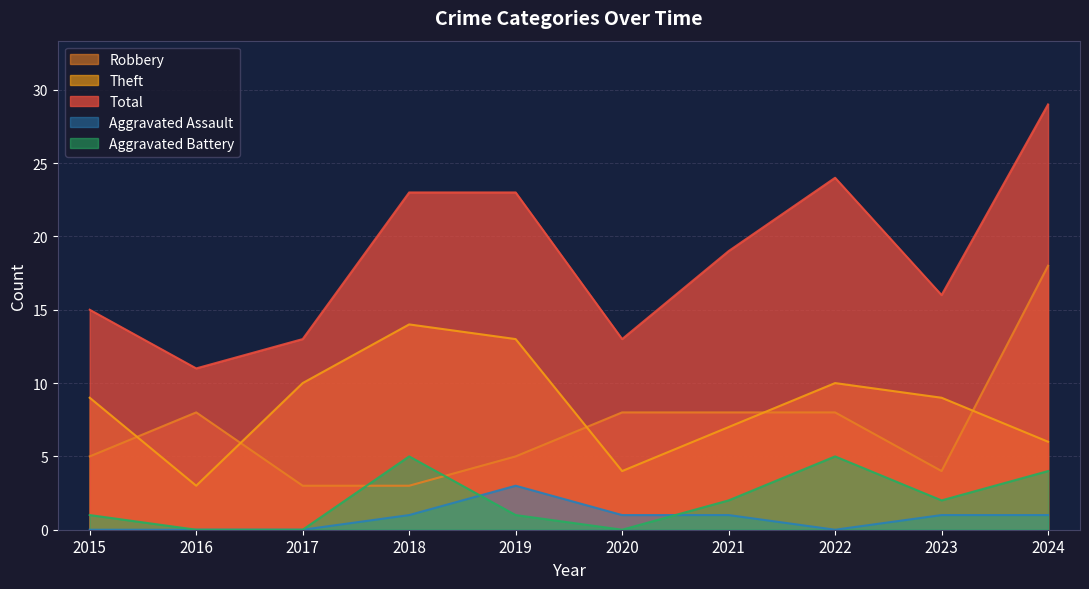

How many data points in Total are above 19?

4